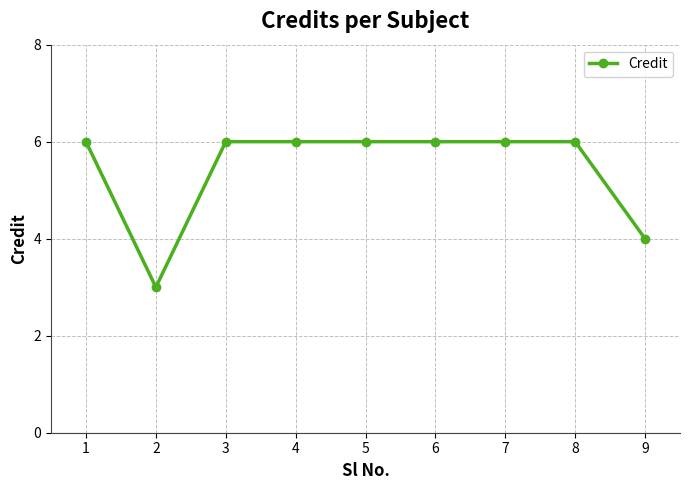

What is the smallest value displayed?

3